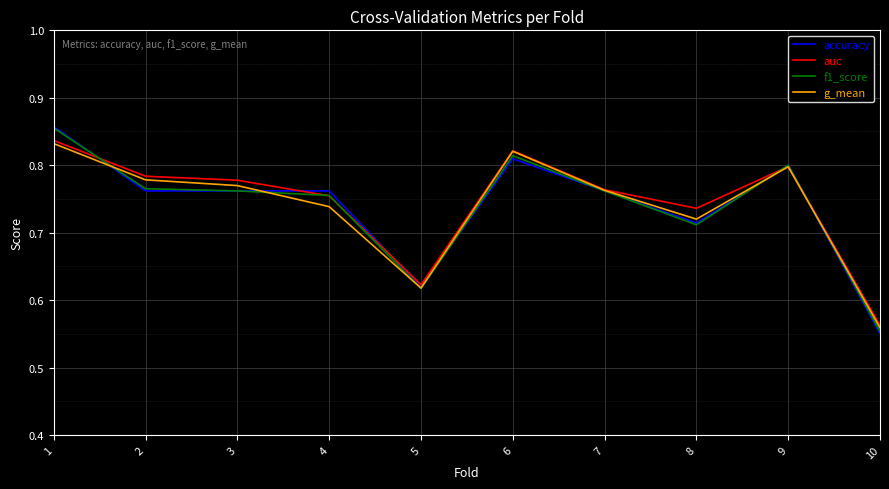

Is the value of auc at 2 greater than the value of g_mean at 9?

No